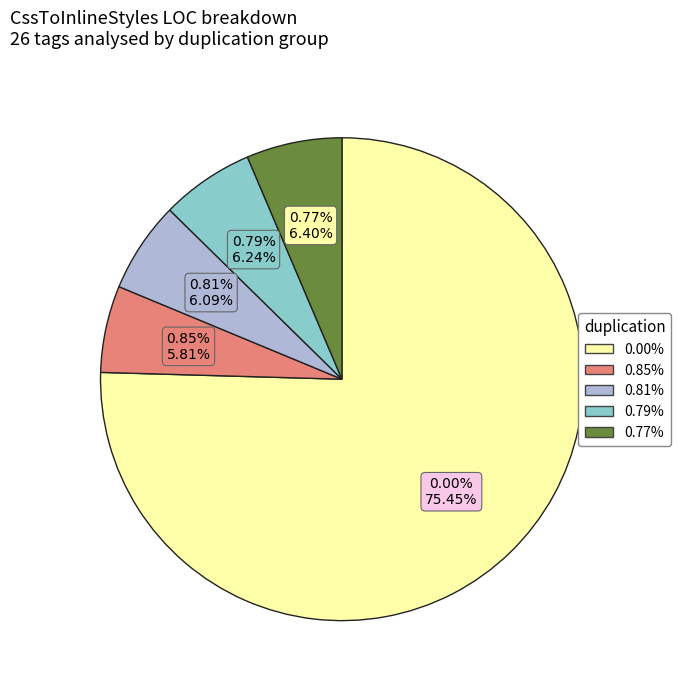

Is there a majority slice in this chart?

Yes